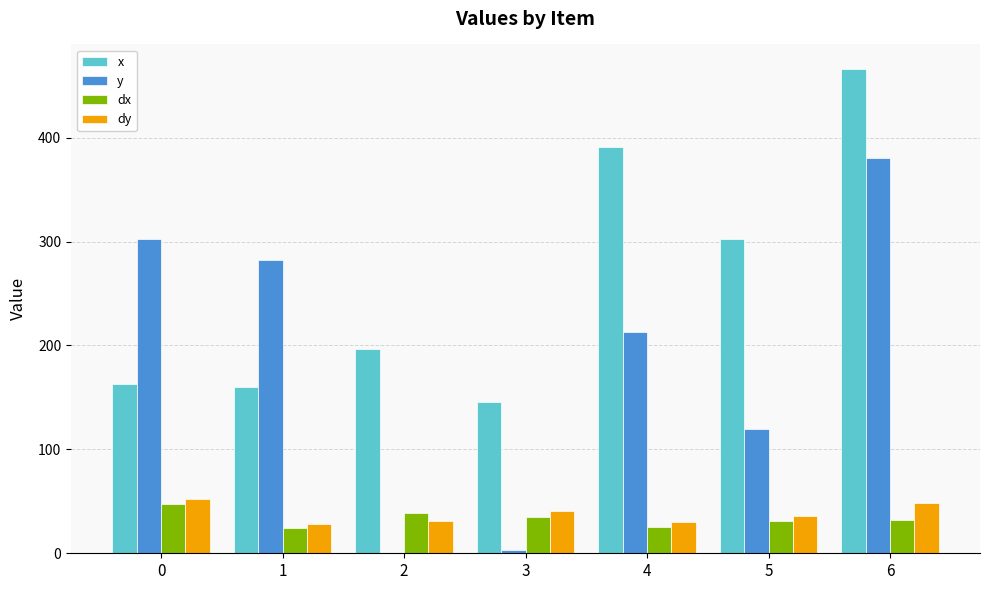

What is the difference between the dx values at 3 and 1?

10.3